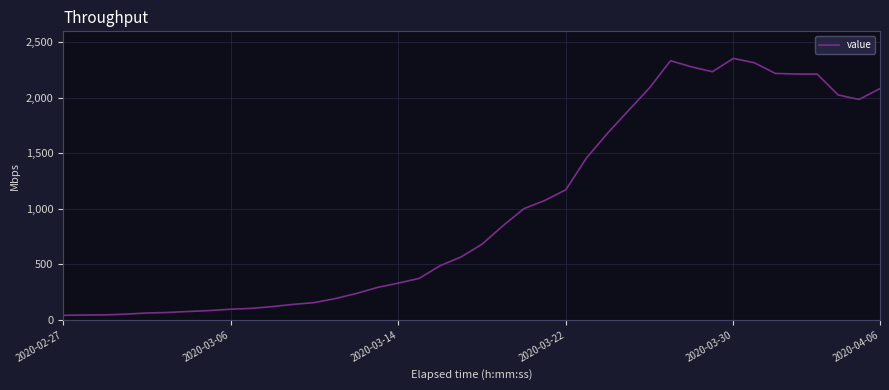

What is the difference between the maximum and minimum values?

2315